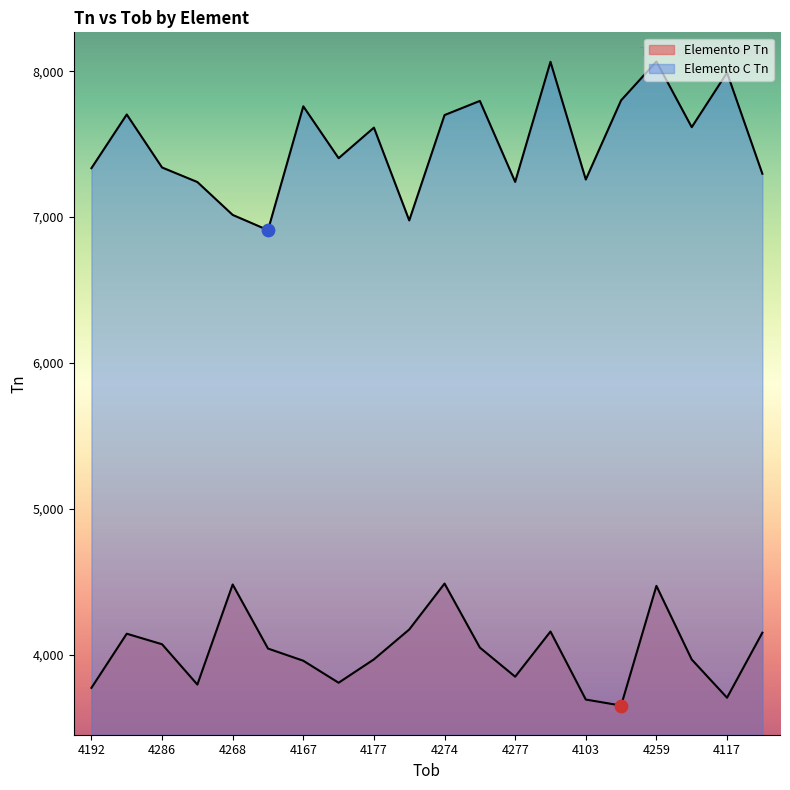

Is the value of Elemento C Tn at 4277 greater than the value of Elemento P Tn at 4286?

Yes